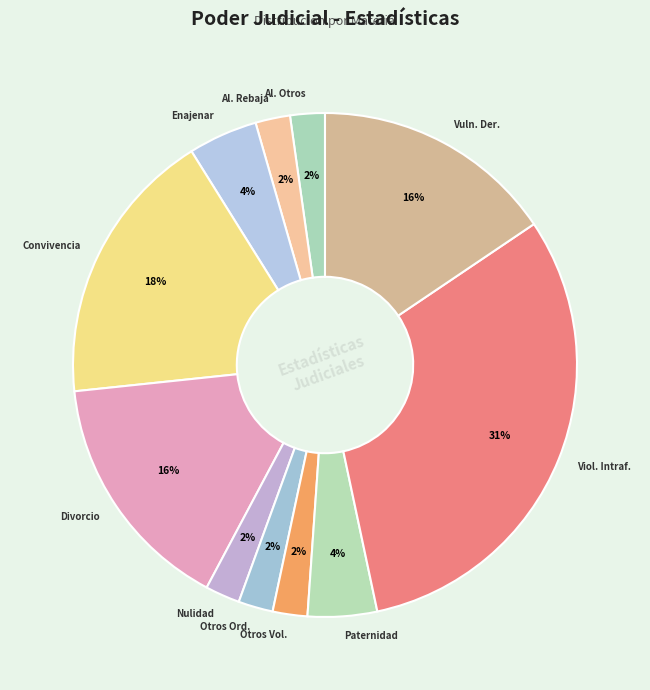

Count the number of slices in the pie.

11